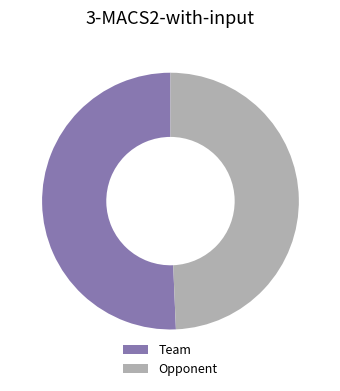

Combined, do Opponent and Team account for over 50%?

Yes